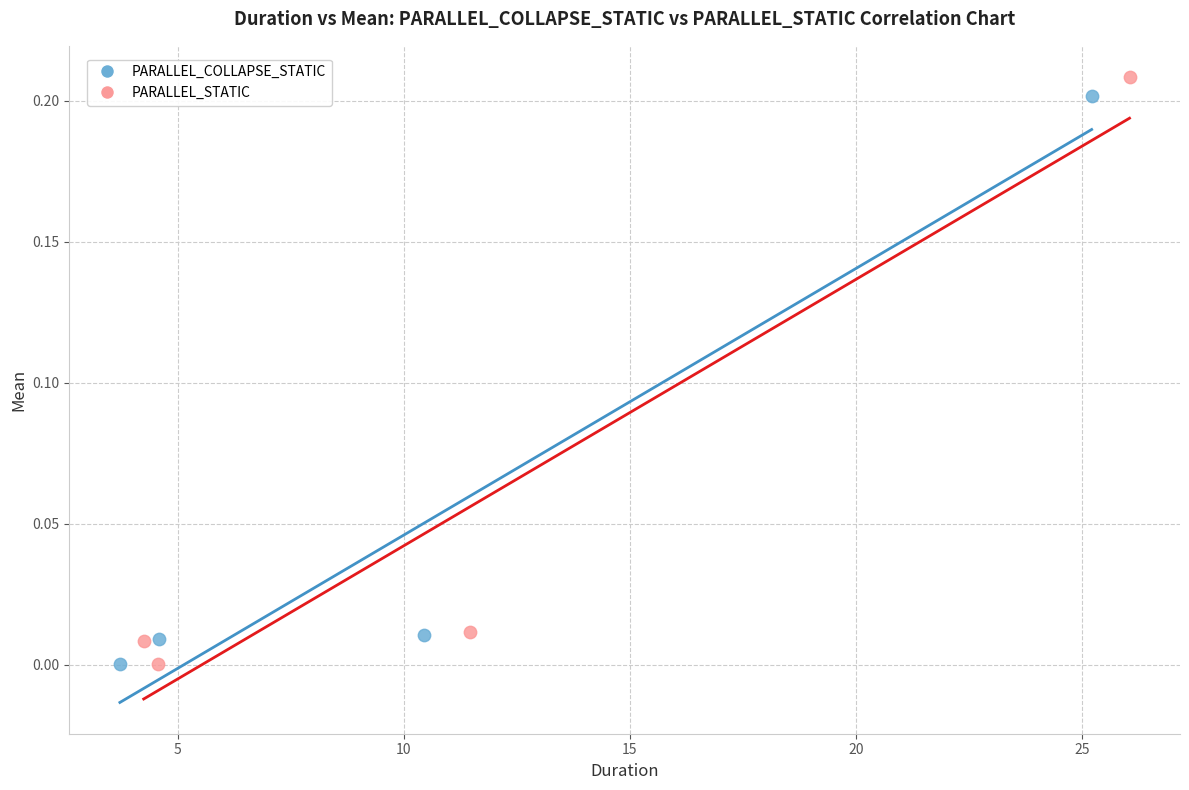

Which series has the largest Y range (max minus min)?

PARALLEL_STATIC